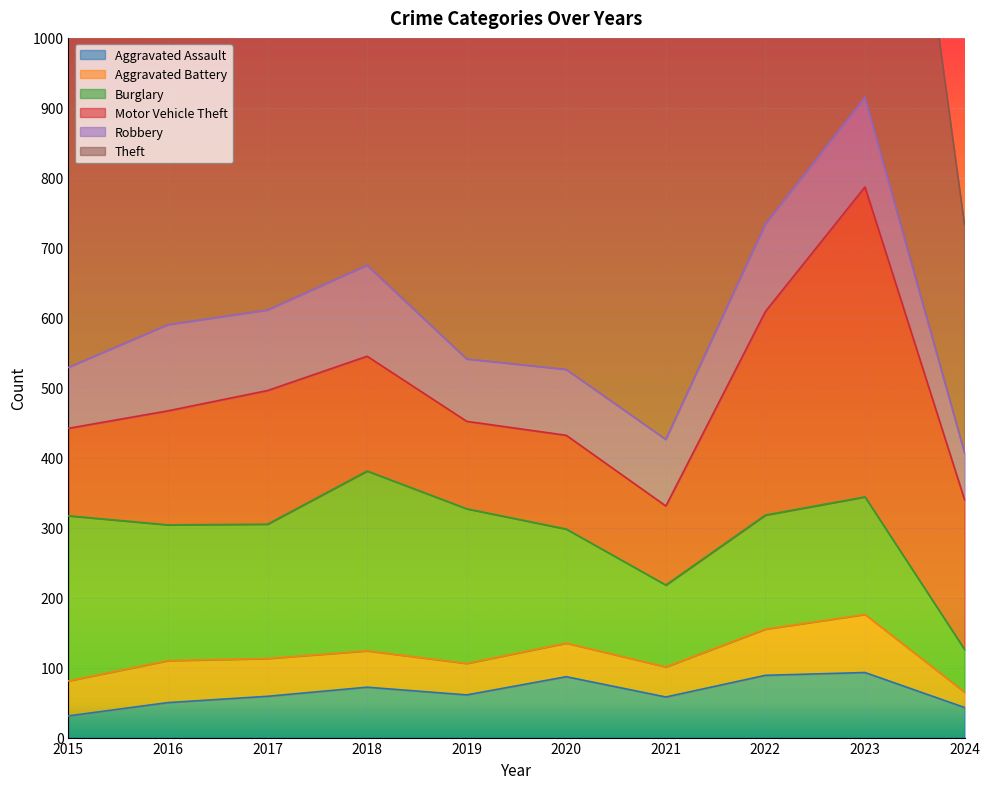

The value of Theft at 2017 is 873. True or false?

True